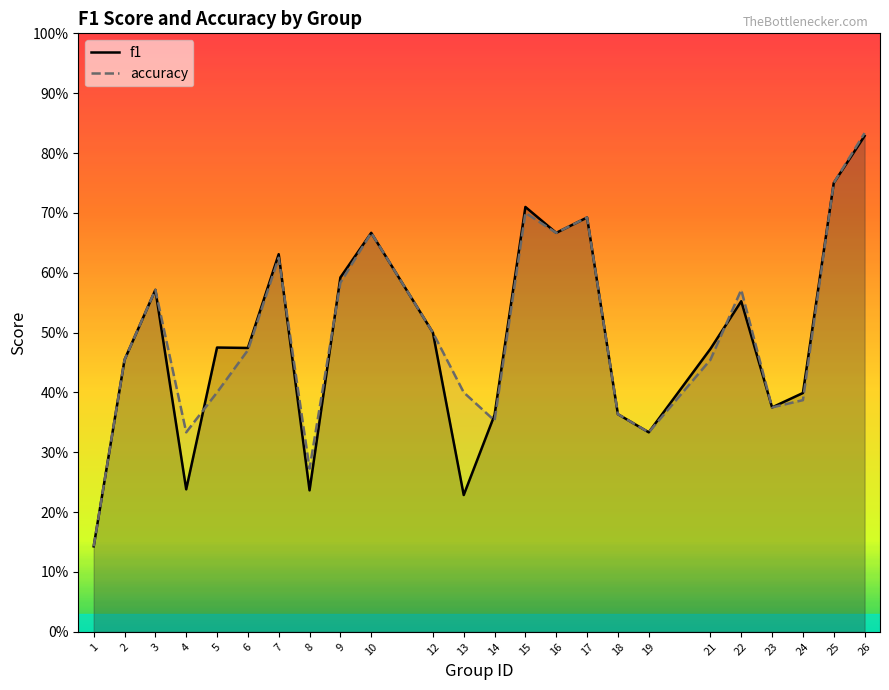

Which series ends up on top after the final intersection of f1 and accuracy?

accuracy